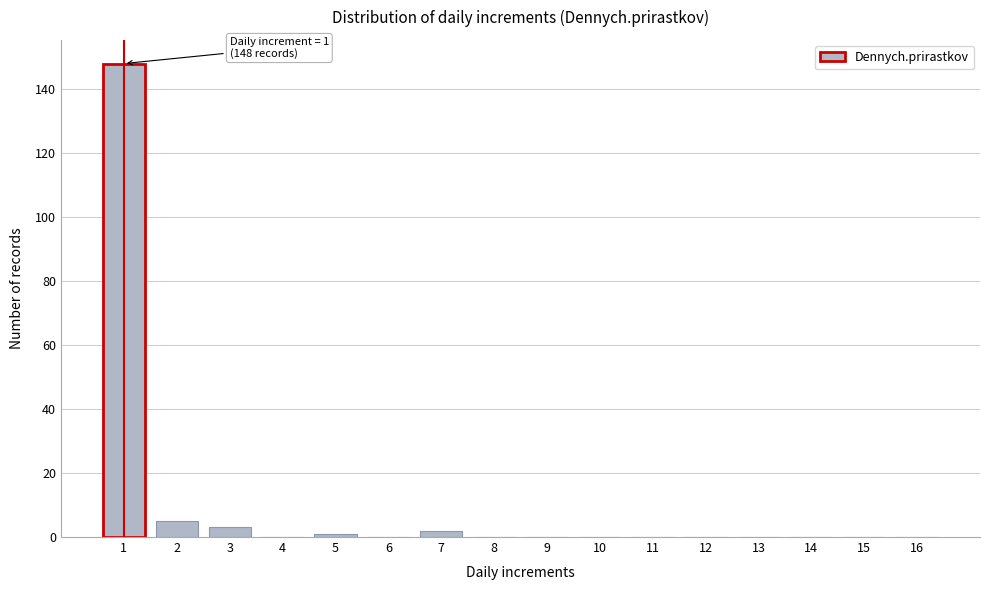

Reading left to right, what are all the values shown in this chart?

1=148	2=5	3=3	4=0	5=1	6=0	7=2	8=0	9=0	10=0	11=0	12=0	13=0	14=0	15=0	16=0